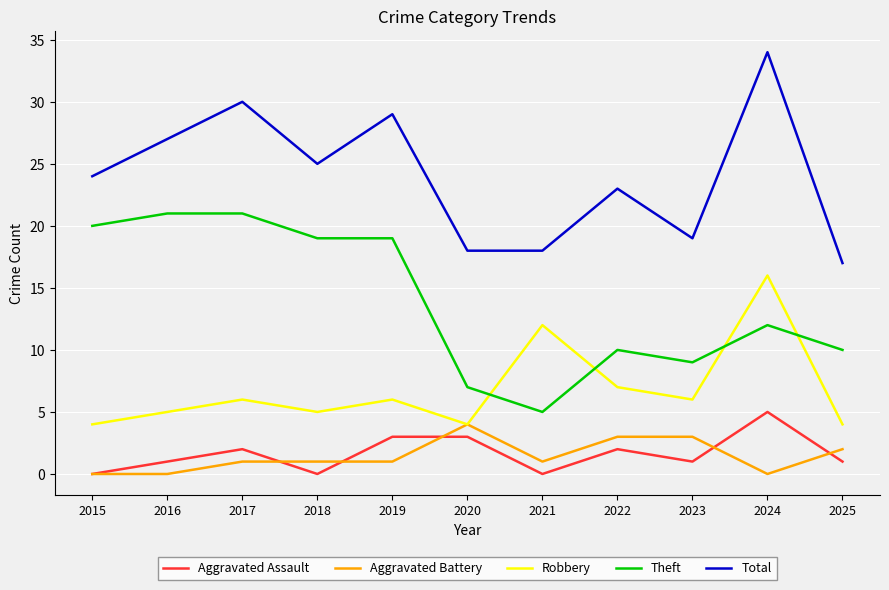

Where is Theft nearest to the value 13?

2024